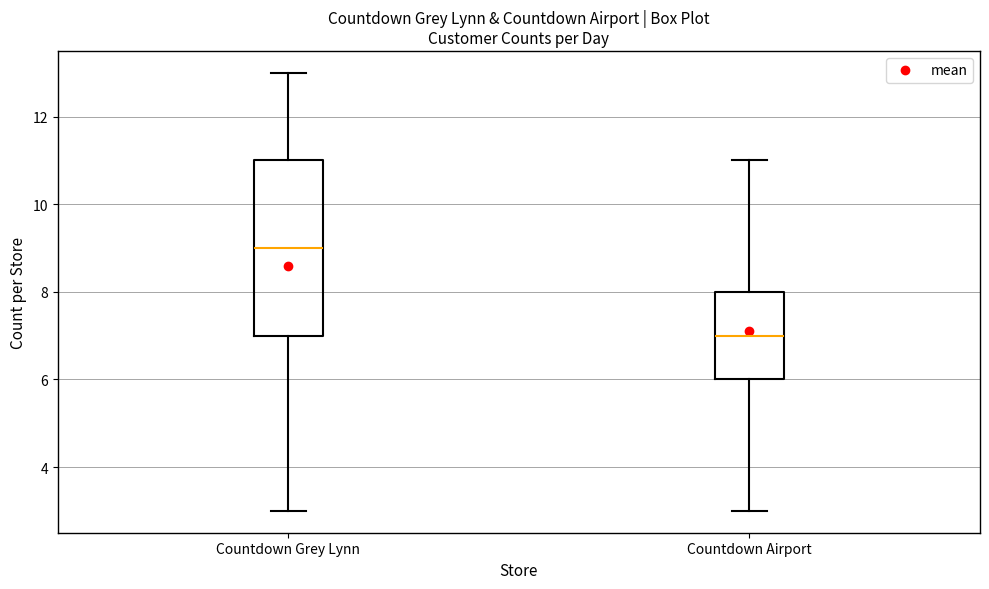

Reading left to right, read every box against the y-axis: the position of its median line, the range the box covers, and the ends of its whiskers. The values are not printed on the chart, so give them approximately, as read against the axis.

Countdown Grey Lynn: median 9, box 7 to 11, whiskers 3 to 13
Countdown Airport: median 7, box 6 to 8, whiskers 3 to 11